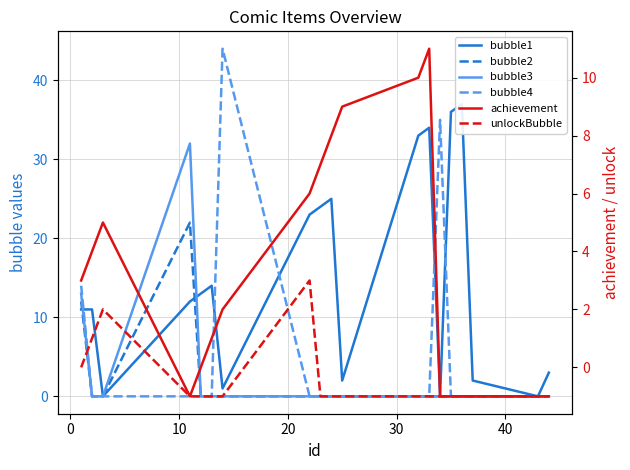

True or false: achievement and bubble1 cross at least once.

True